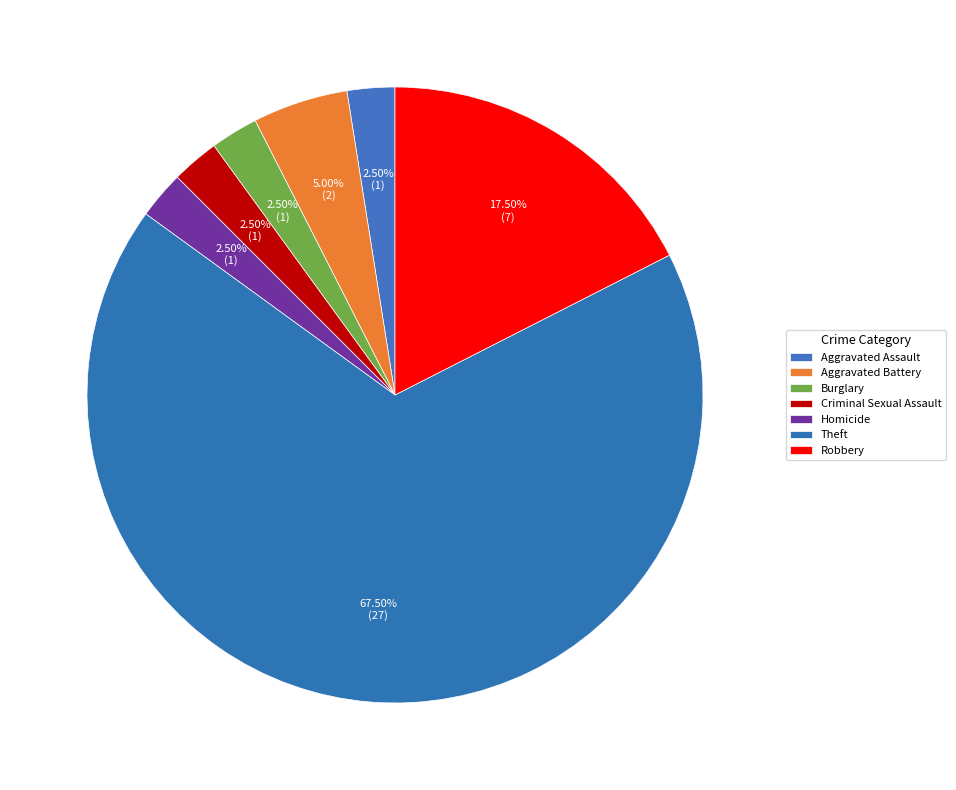

Is there any slice that represents more than half of the pie?

Yes